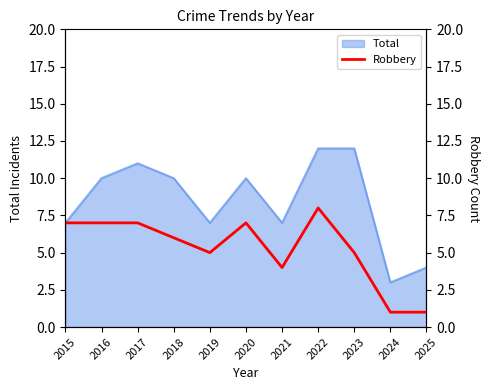

Between 2025 and 2018, which is larger?

2018